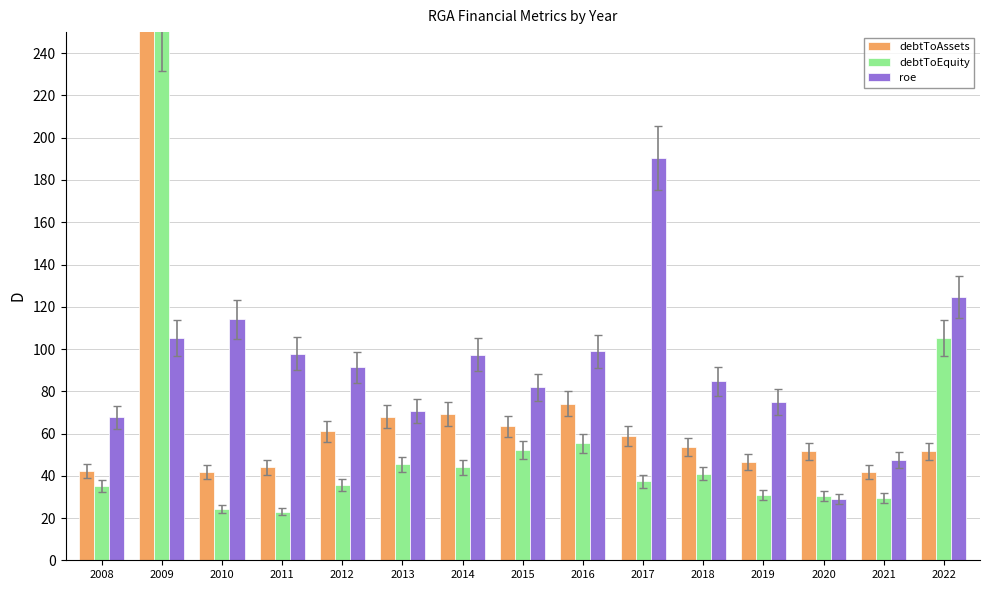

Reading left to right, list all the values displayed in this chart.

debtToAssets: 2008=42.4	2009=385.4	2010=41.8	2011=44.1	2012=61.1	2013=68.0	2014=69.3	2015=63.4	2016=74.0	2017=59.0	2018=53.8	2019=46.6	2020=51.5	2021=41.7	2022=51.5
debtToEquity: 2008=35.1	2009=251.6	2010=24.1	2011=23.1	2012=35.7	2013=45.5	2014=44.1	2015=52.1	2016=55.4	2017=37.3	2018=41.1	2019=30.9	2020=30.4	2021=29.6	2022=105.2
roe: 2008=67.6	2009=105.2	2010=114.0	2011=97.7	2012=91.4	2013=70.6	2014=97.4	2015=81.8	2016=98.9	2017=190.4	2018=84.7	2019=75.0	2020=28.9	2021=47.4	2022=124.7